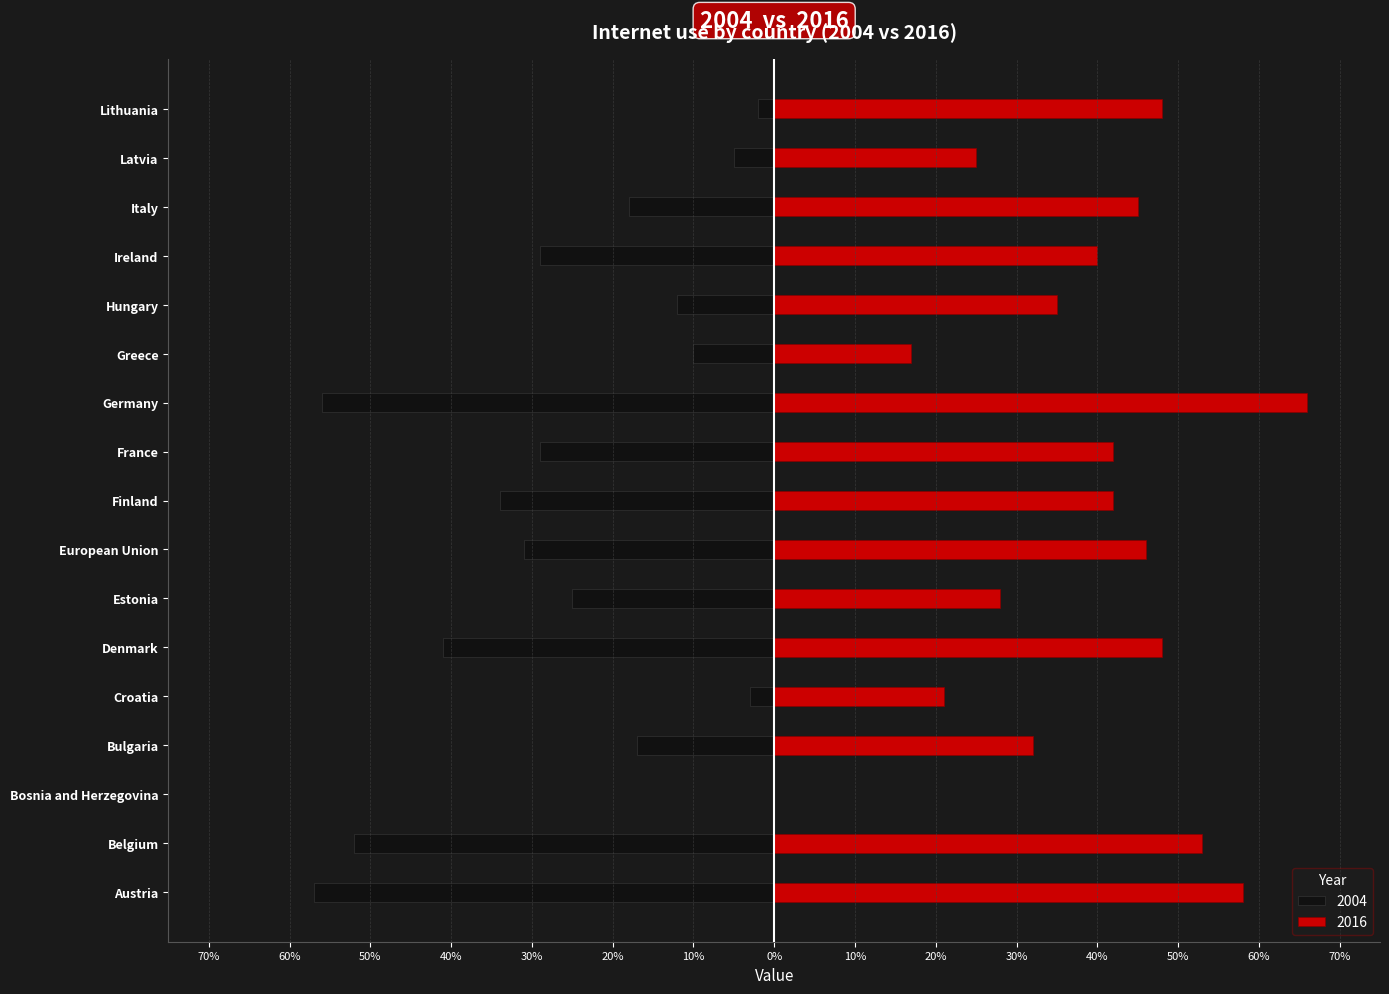

What is the label of the 1st bar from the left?

Austria